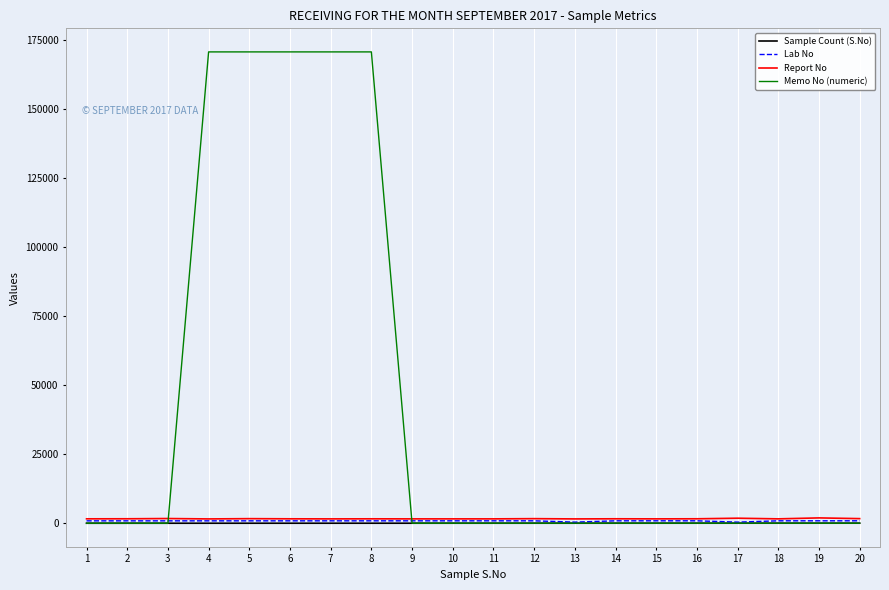

What is the difference between the maximum and second lowest values in the Report No series?

363